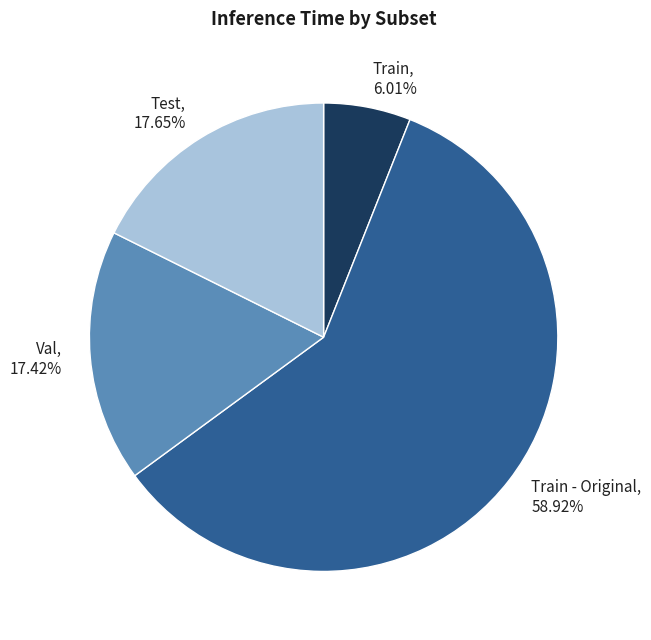

Is there any slice that represents more than half of the pie?

Yes